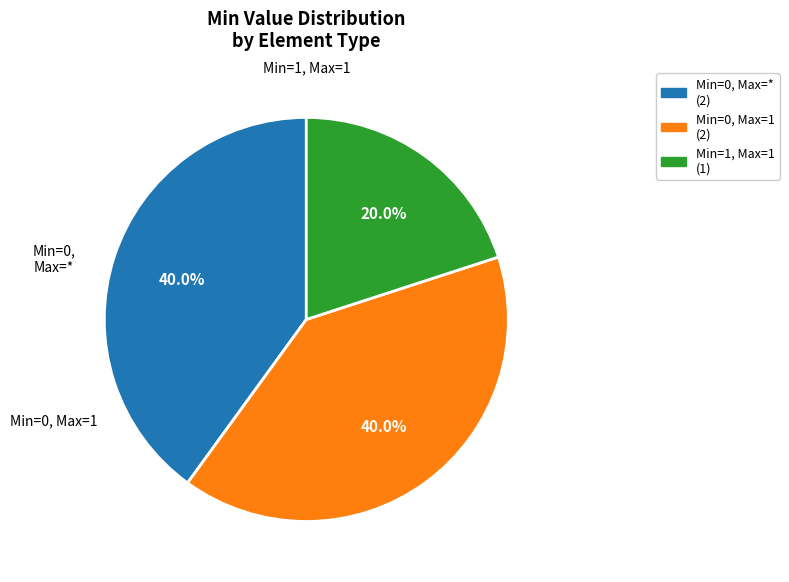

Is there any slice that represents more than half of the pie?

No